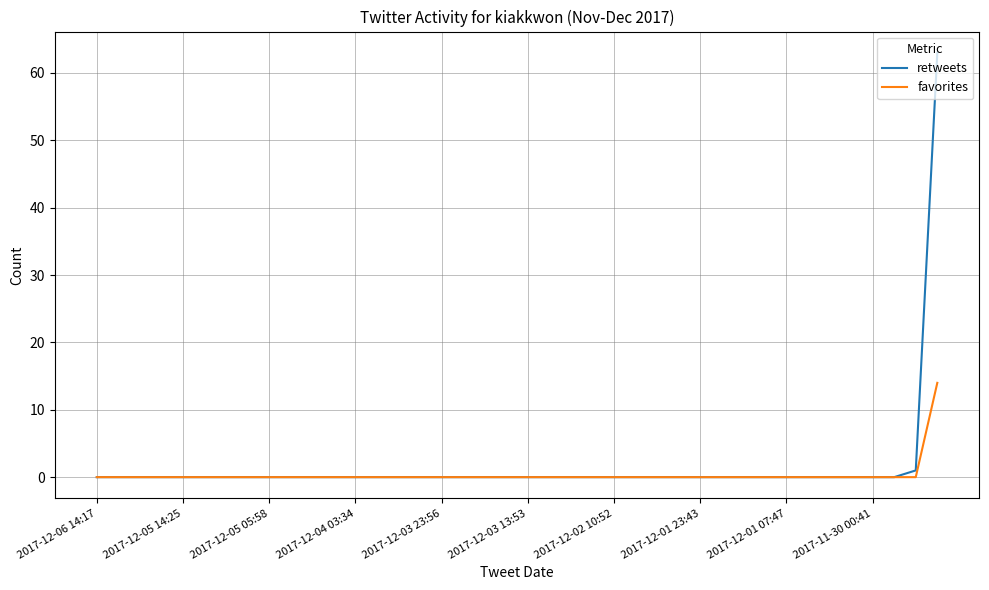

Which series has the widest spread of values?

retweets